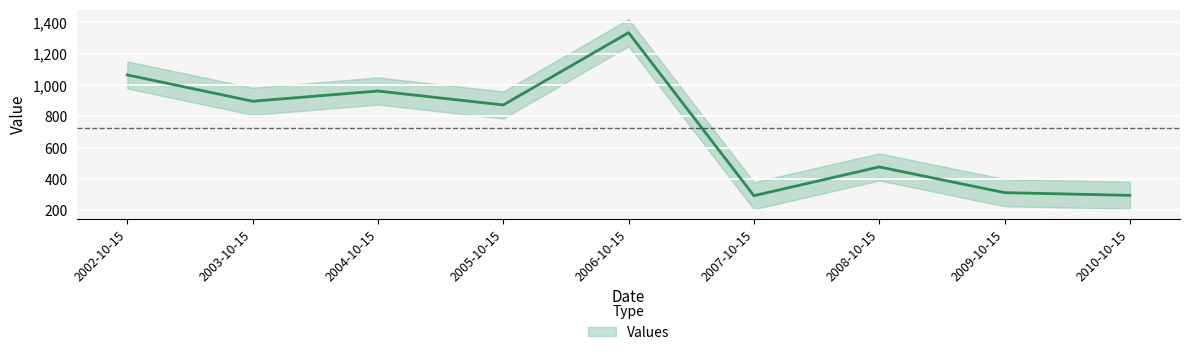

What position from the right is 2002-10-15?

9